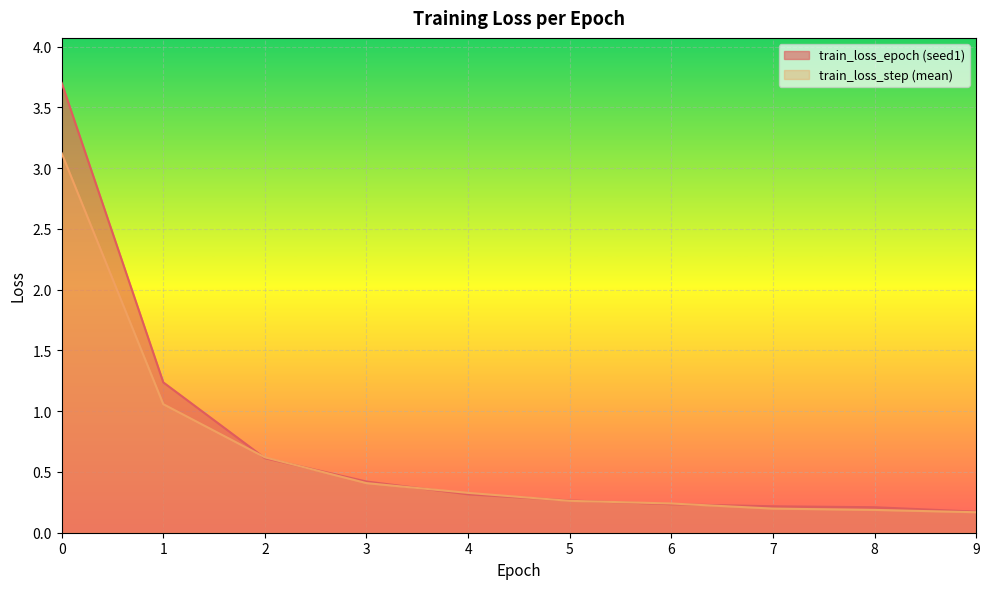

The train_loss_step_mean series shows 3.1 at 0. True or false?

True